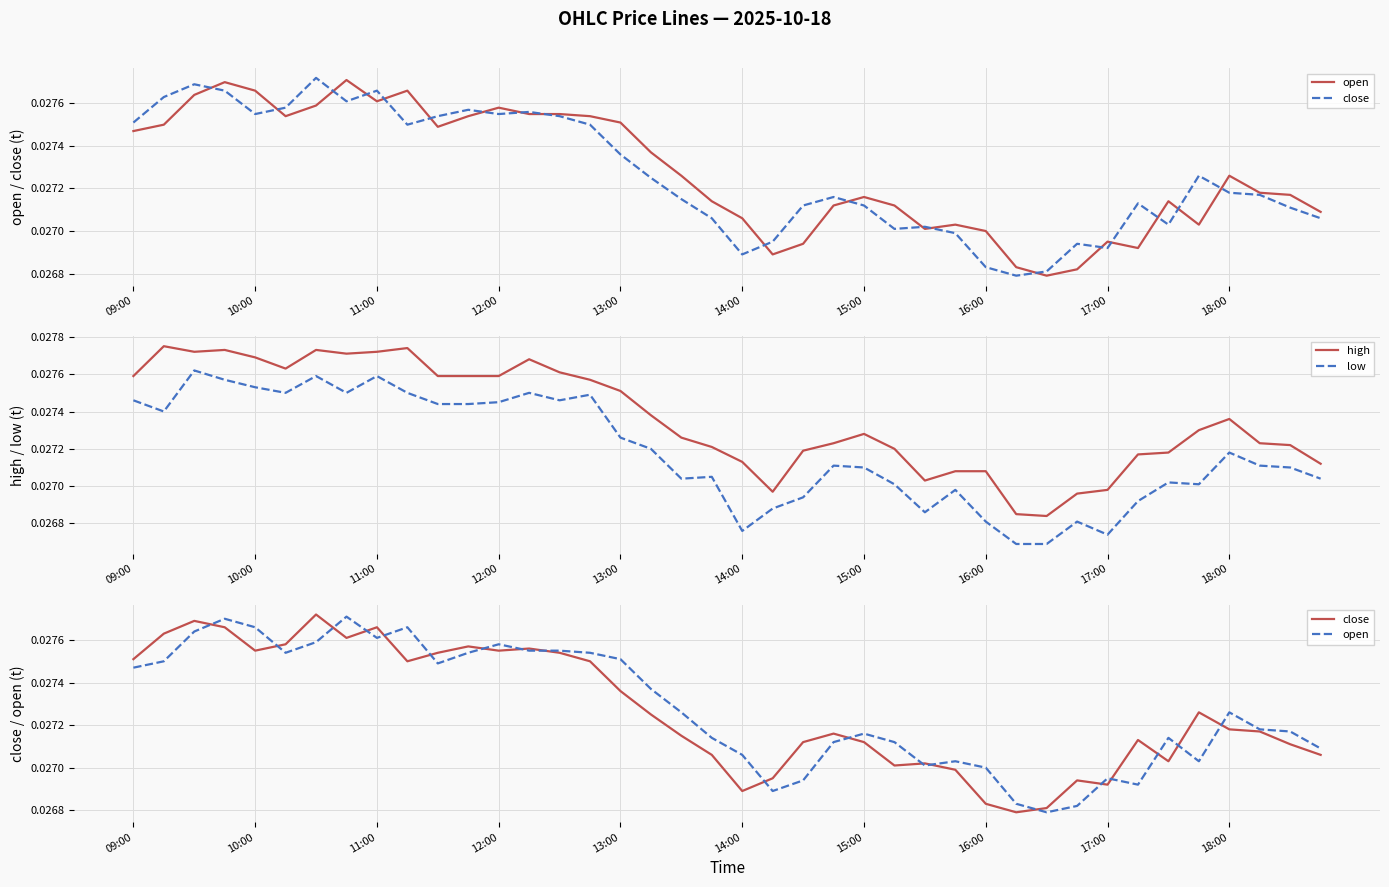

What is the sum of all open values?

1.1